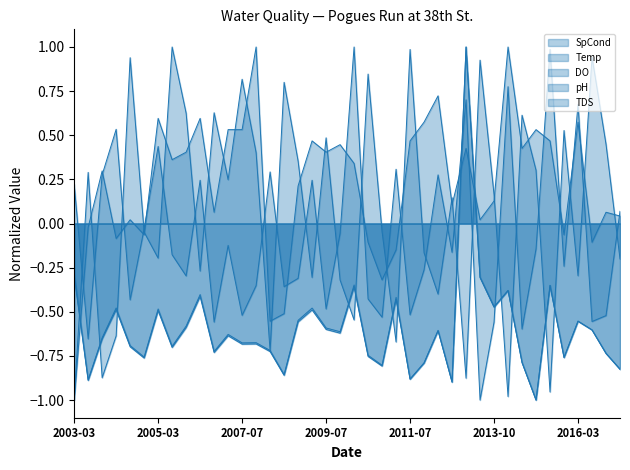

What is the difference between the maximum and minimum values in the SpCond series?

2.0